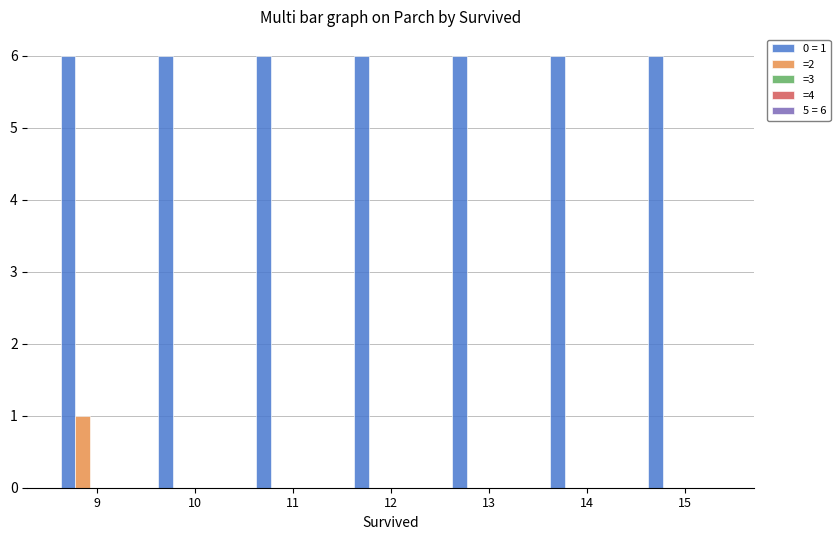

What is the maximum value shown in the chart?

6